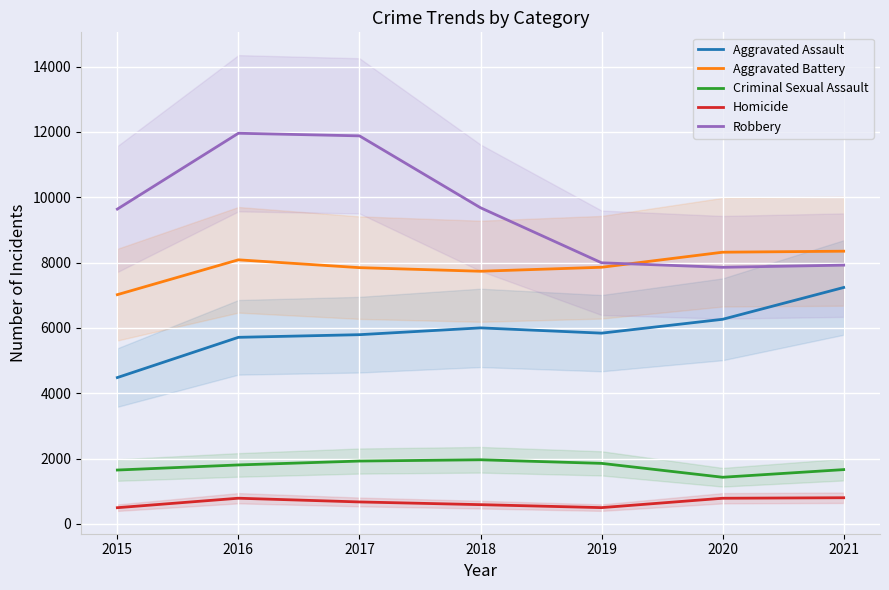

How many data points in Aggravated Battery are less than 7857?

3